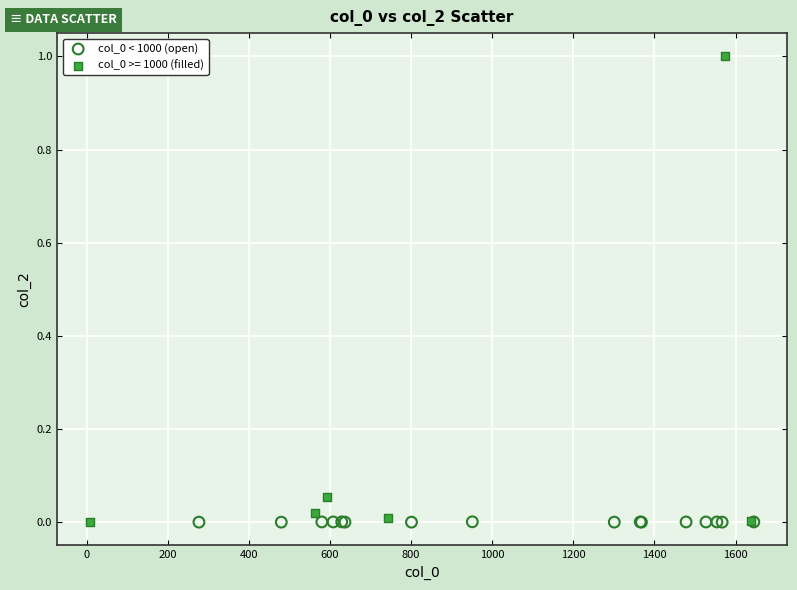

Which series contains the highest Y value?

col_0 >= 1000 (filled)